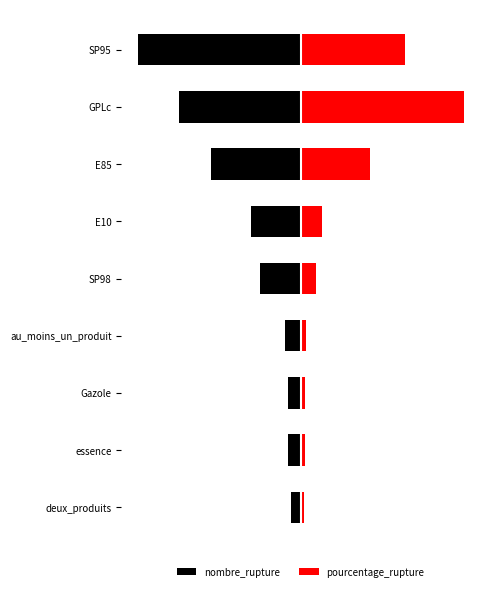

The value of nombre_rupture at au_moins_un_produit is -17.5. True or false?

False